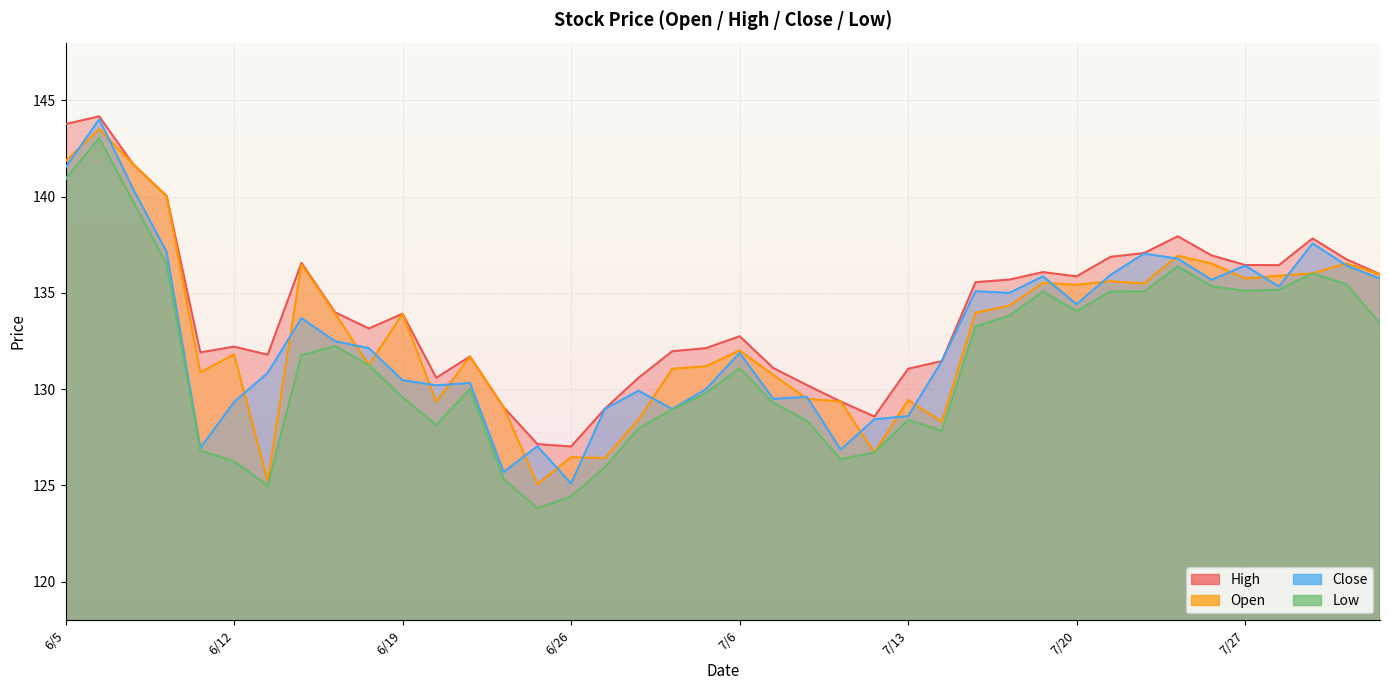

Where is High nearest to the value 135?

7/15